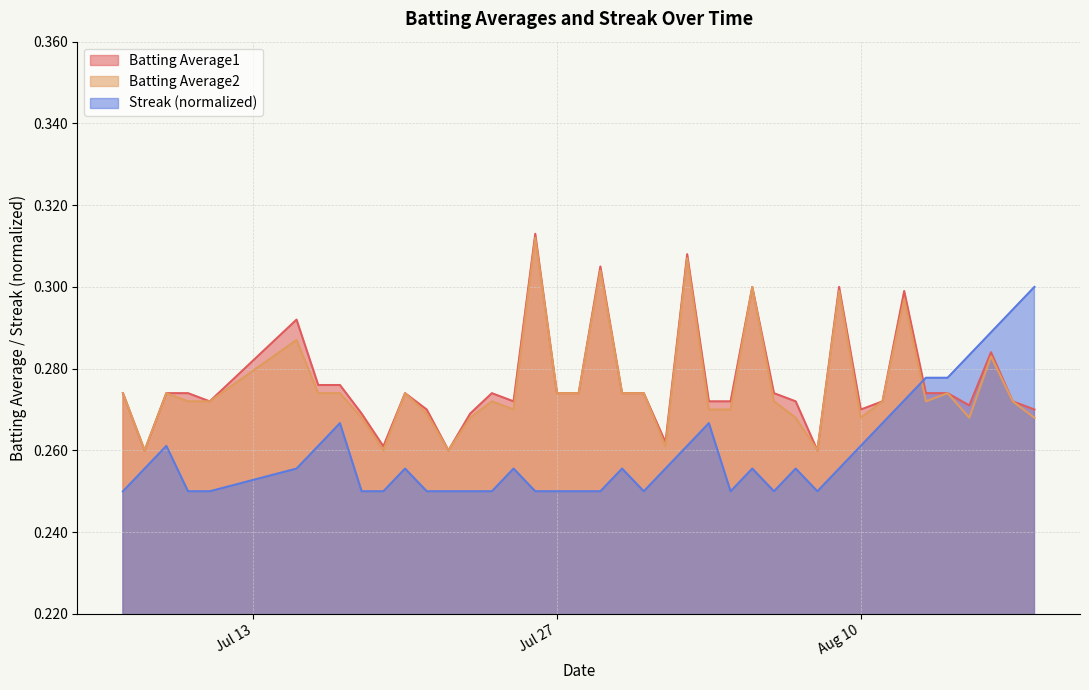

True or false: Batting Average2 and Streak cross at least once.

True